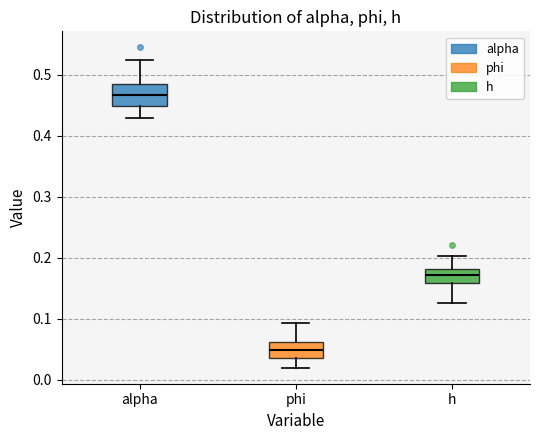

Comparing the boxes themselves (not the whiskers), which one is the tallest?

alpha